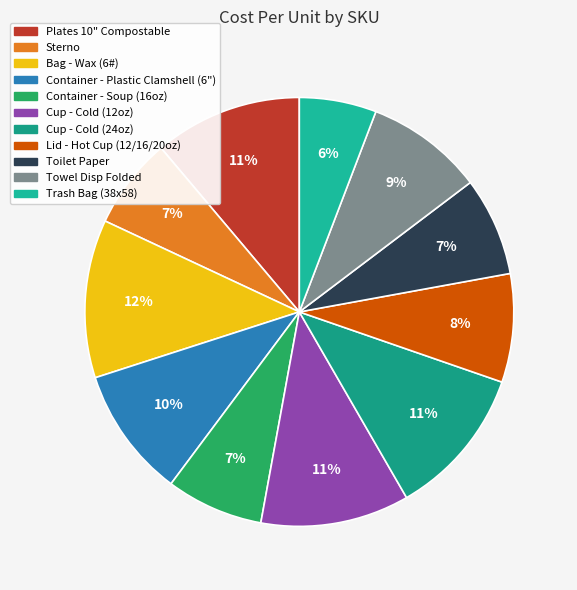

To the nearest percent, what is the average slice percentage?

9%